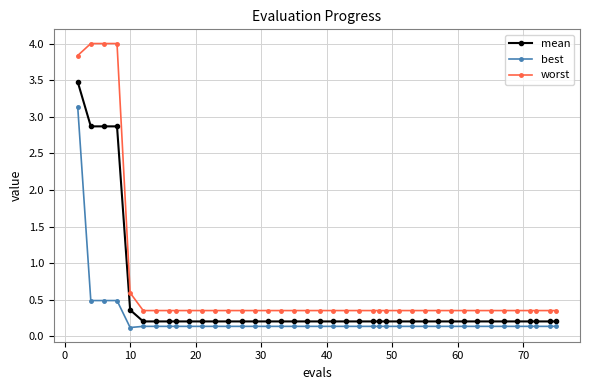

Which series has the largest total across all categories?

worst